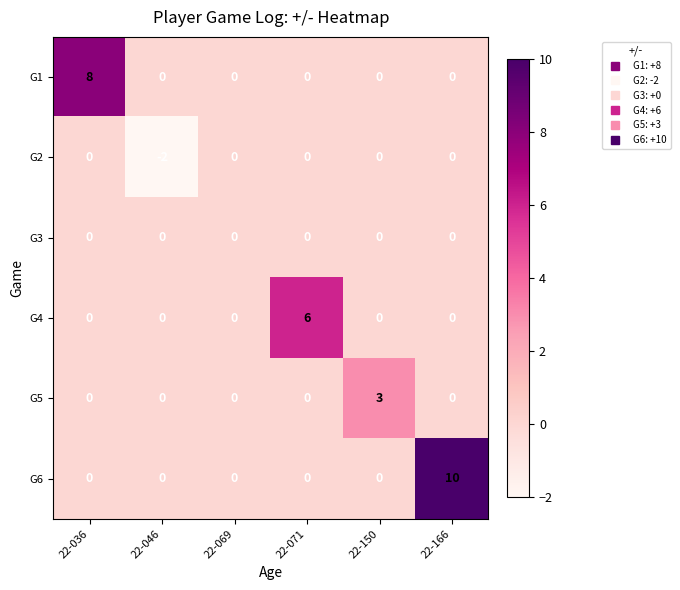

Count the G6 values in the range 0 to 1.

5